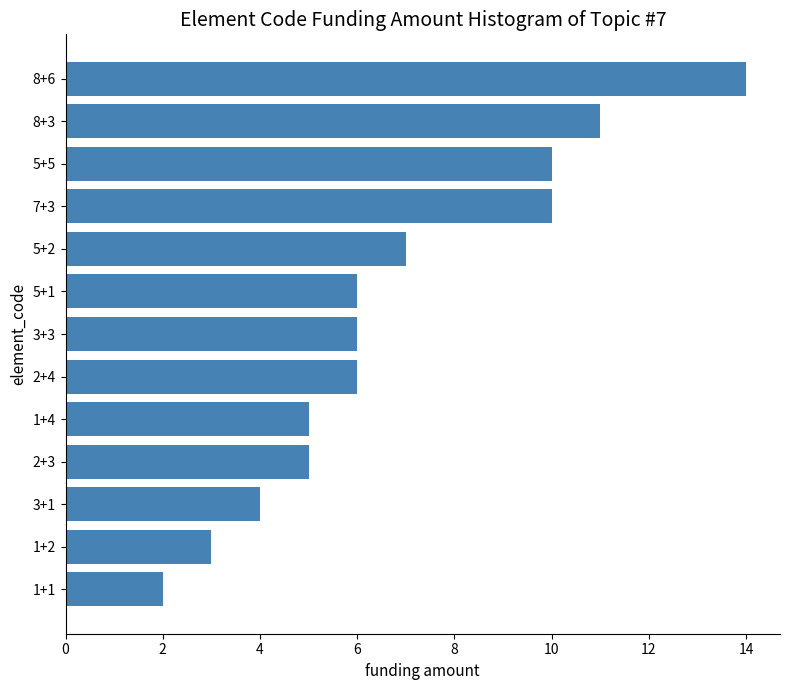

At which label is the value closest to 8?

5+2